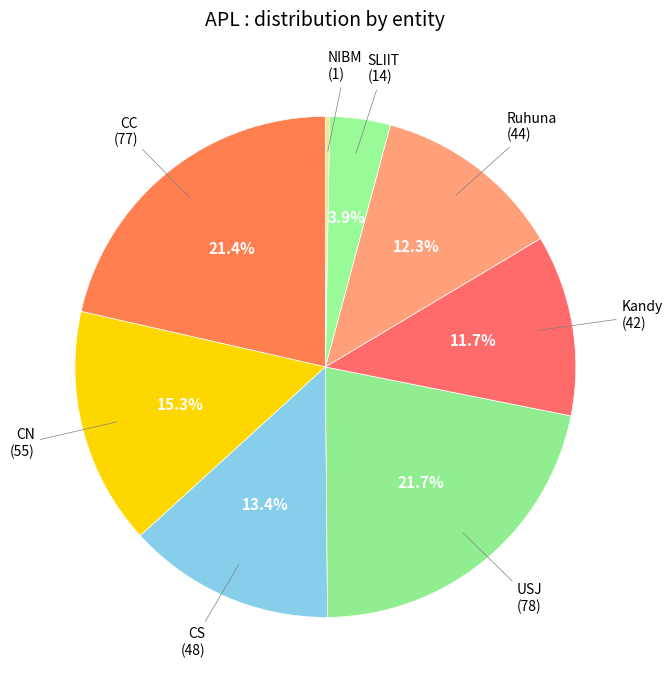

Does Kandy account for over 50% of the chart?

No